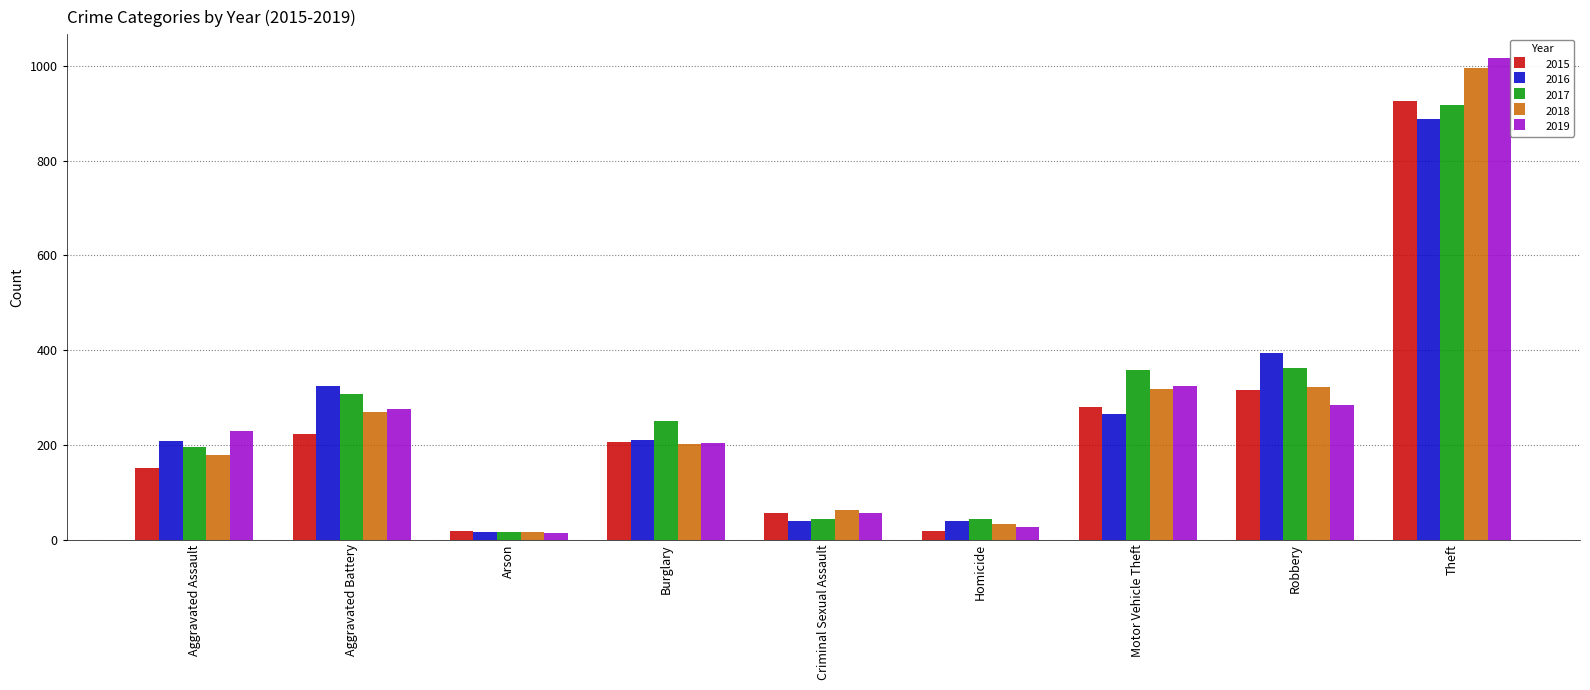

What is the label of the 8th bar from the left?

Robbery